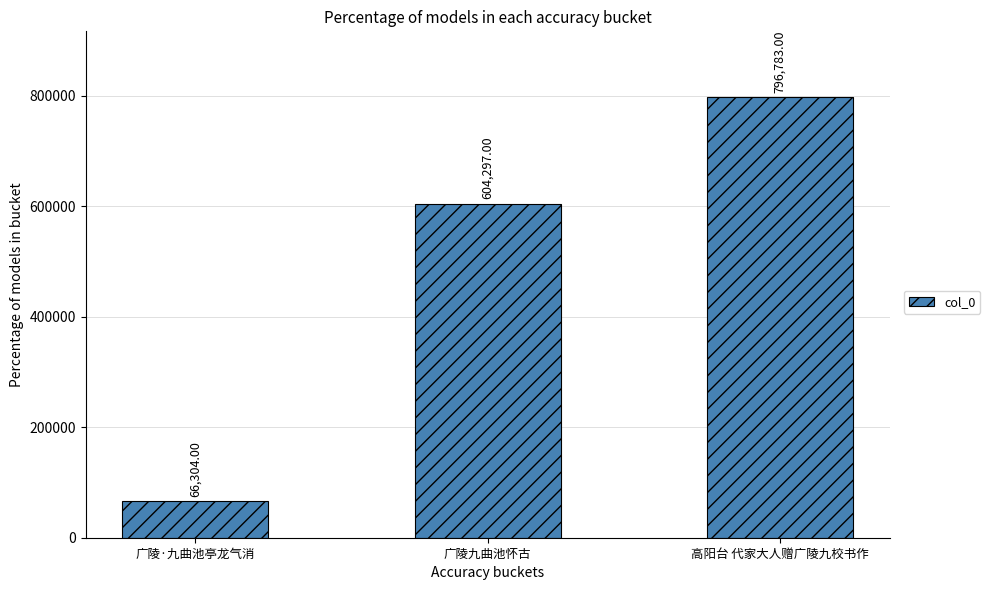

What position from the right is 高阳台 代家大人赠广陵九校书作?

1